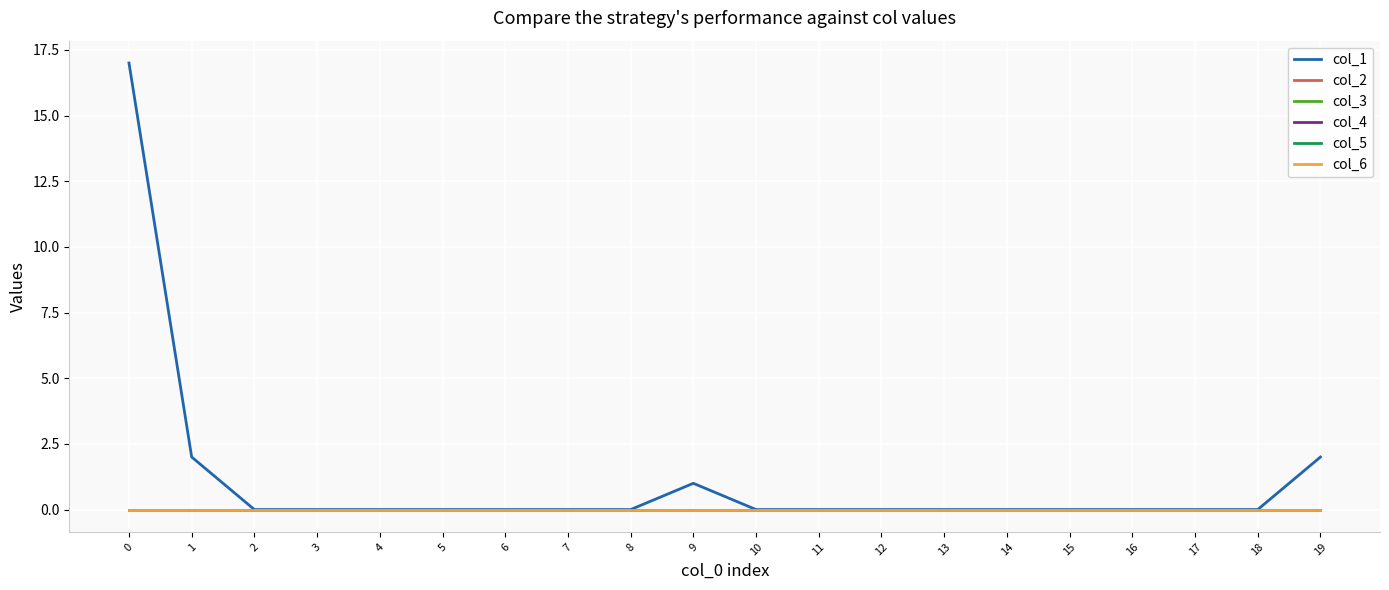

Does the chart display data point markers on the line(s)?

No